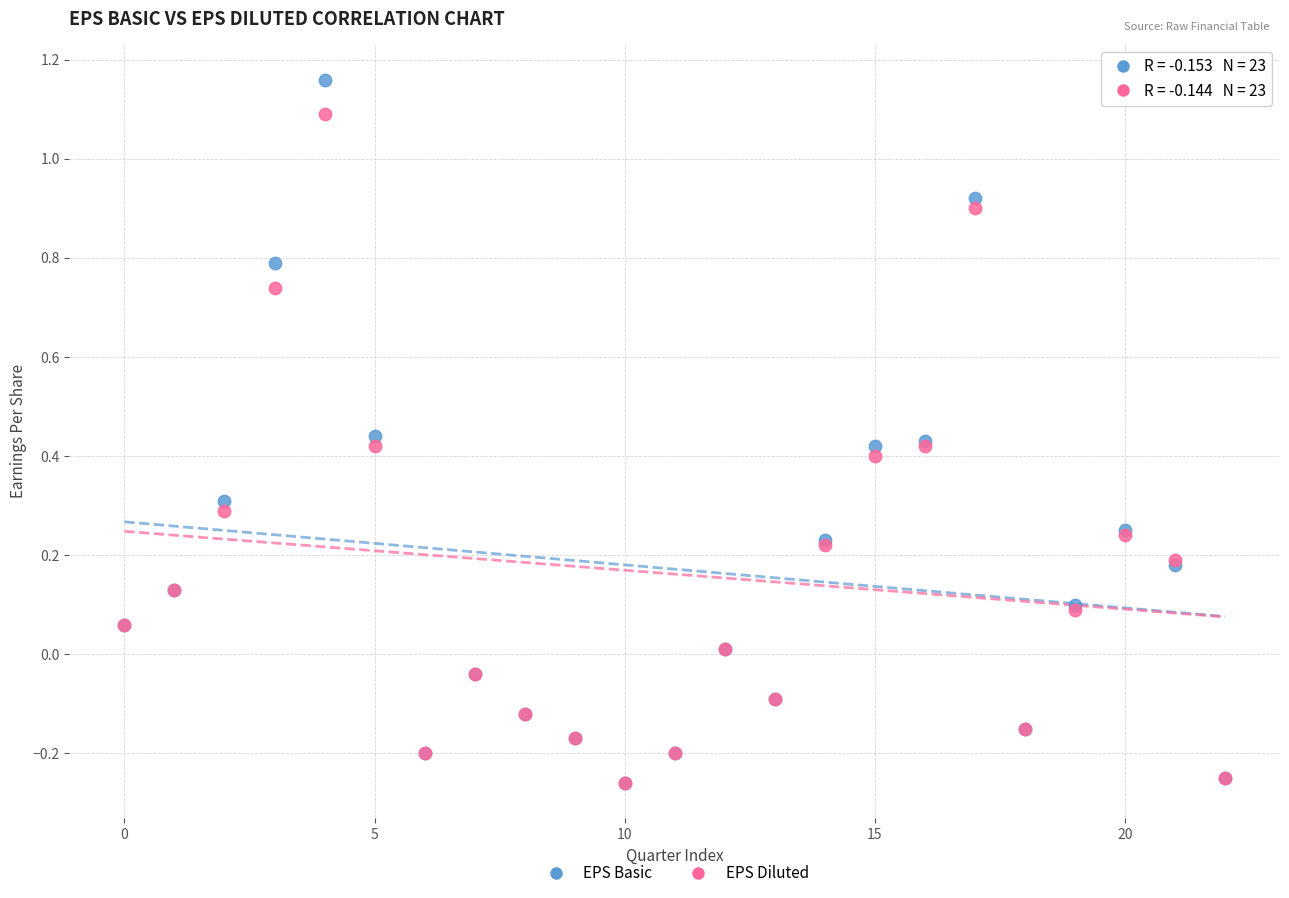

Which series has the largest Y range (max minus min)?

EPS Basic